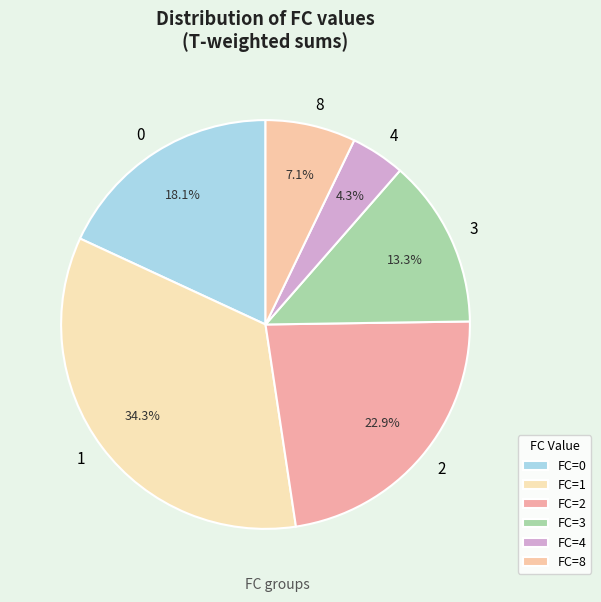

What portion of the pie excludes 1?

65.7%